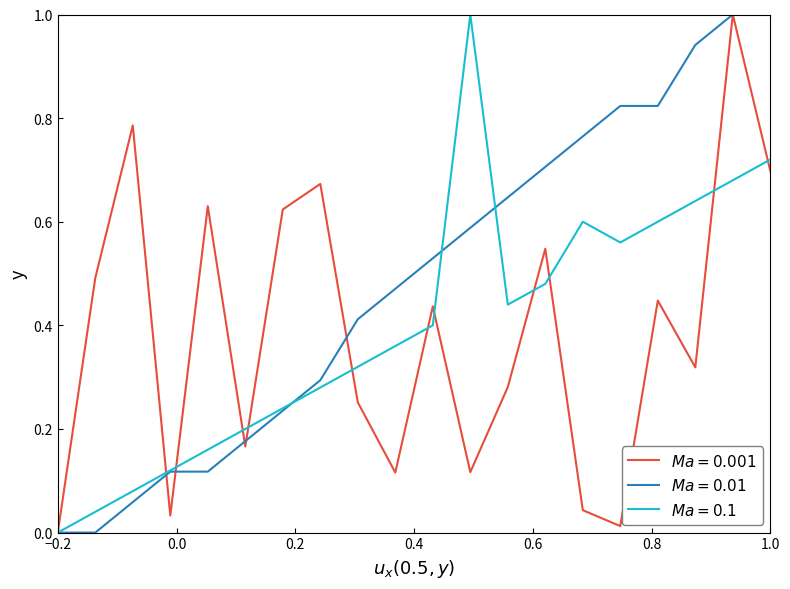

How many lines are shown in the chart?

3